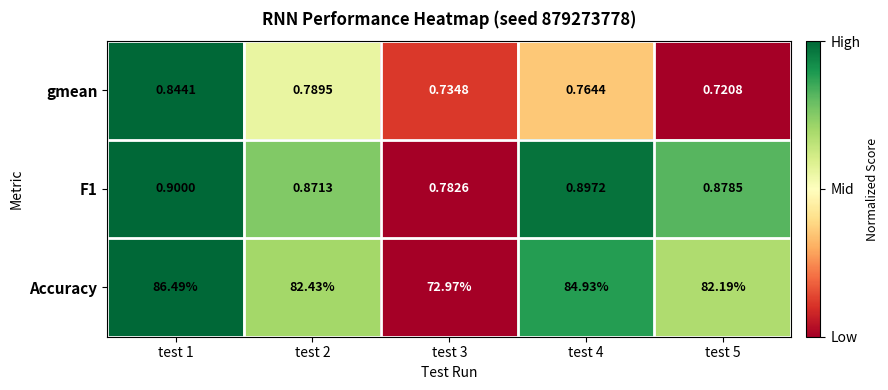

Is the value of gmean at test 3 greater than the value of Accuracy at test 2?

No